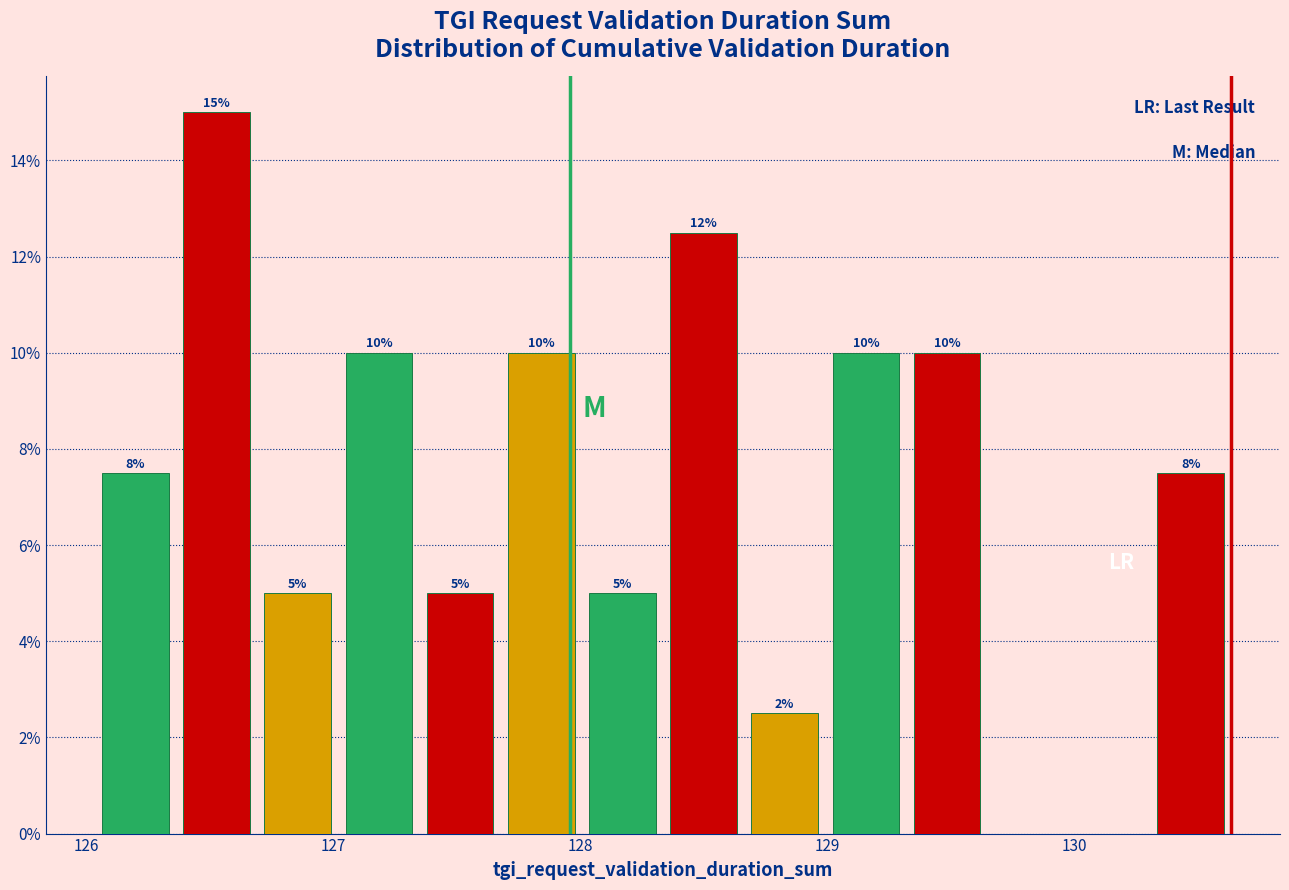

Read against the x-axis, roughly where is the centre of the tallest bar?

126.5